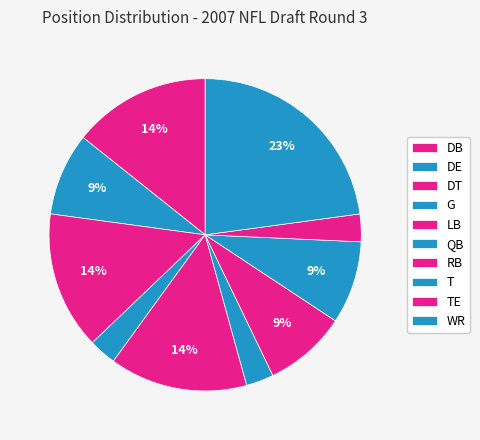

What percentage is the DE slice, to the nearest percent?

9%